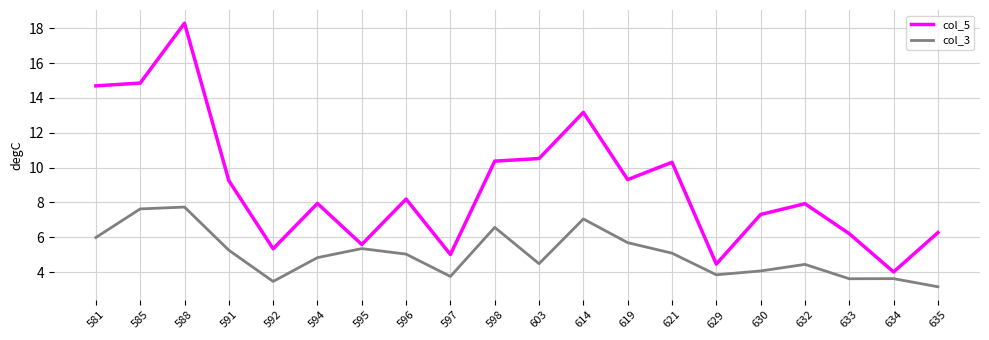

How many interior local valleys does the col_5 series have?

6